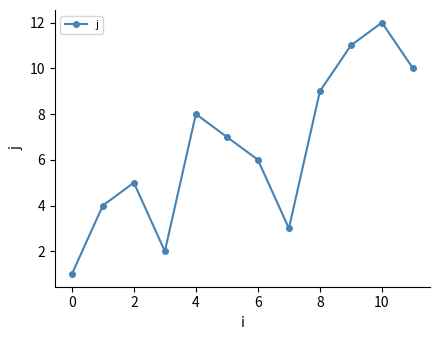

What is the maximum value shown in the chart?

12